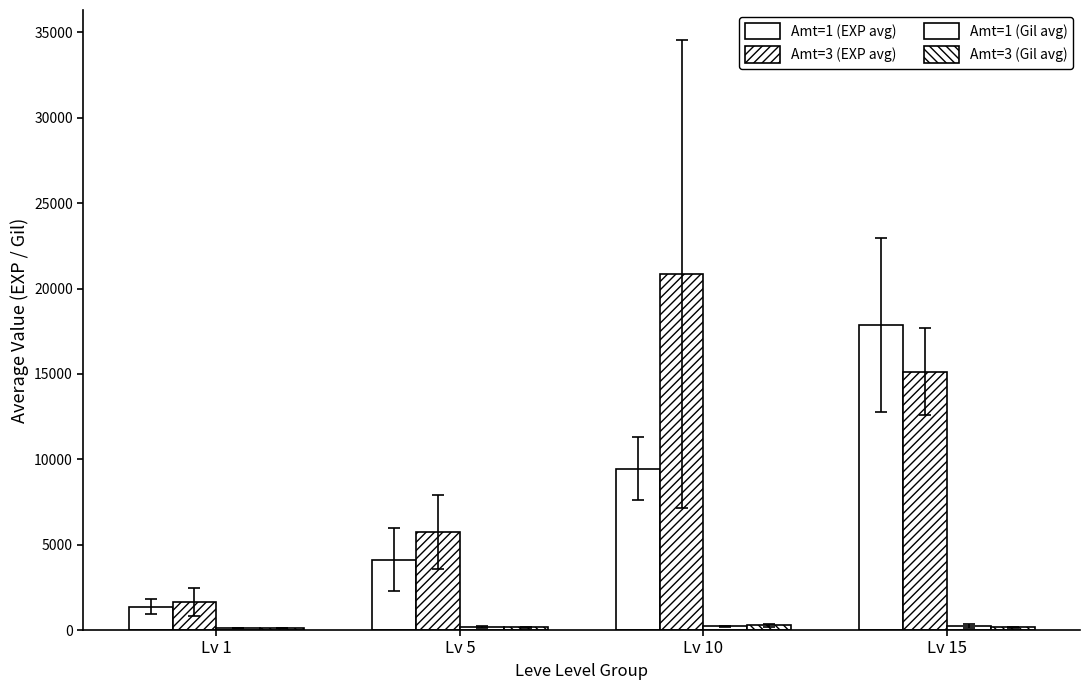

What is the difference between the highest and lowest values at Lv 5?

5585.0